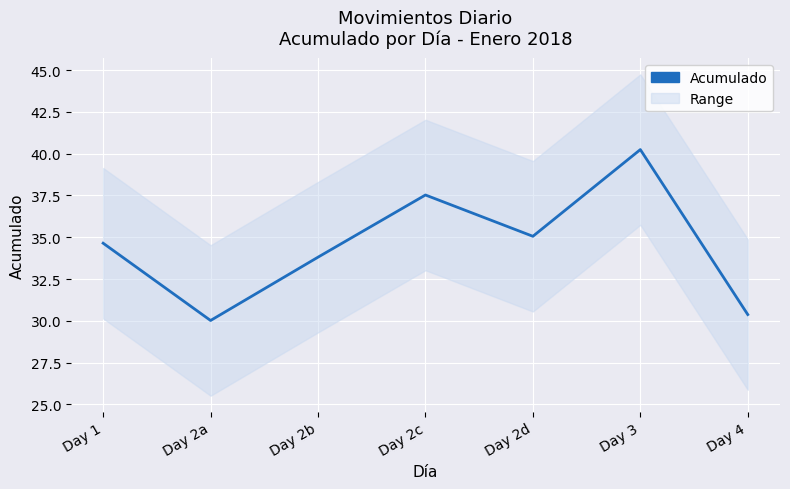

Where does the data first go above 34?

Day 1